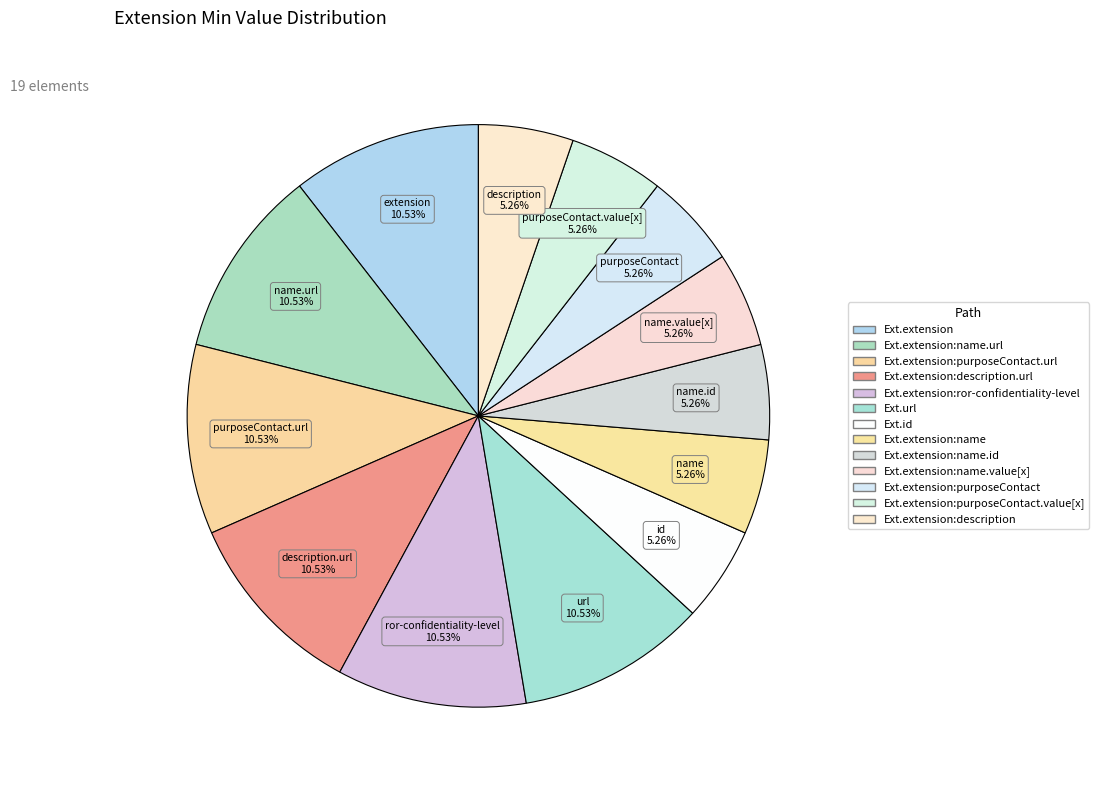

What is the largest slice in the pie chart?

Extension.extension